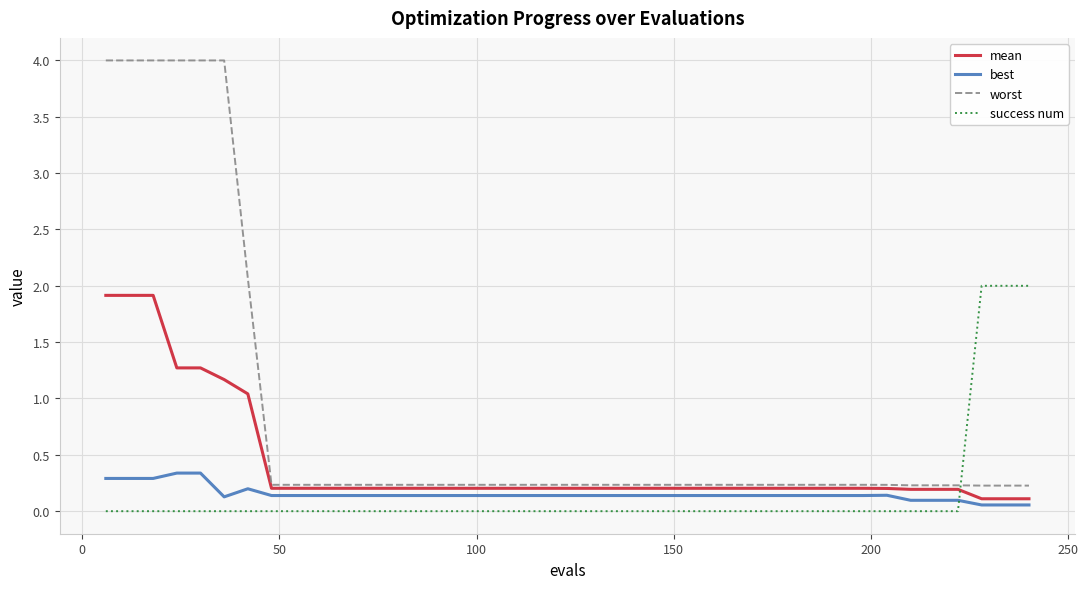

At how many categories does at least one series exceed 1?

10